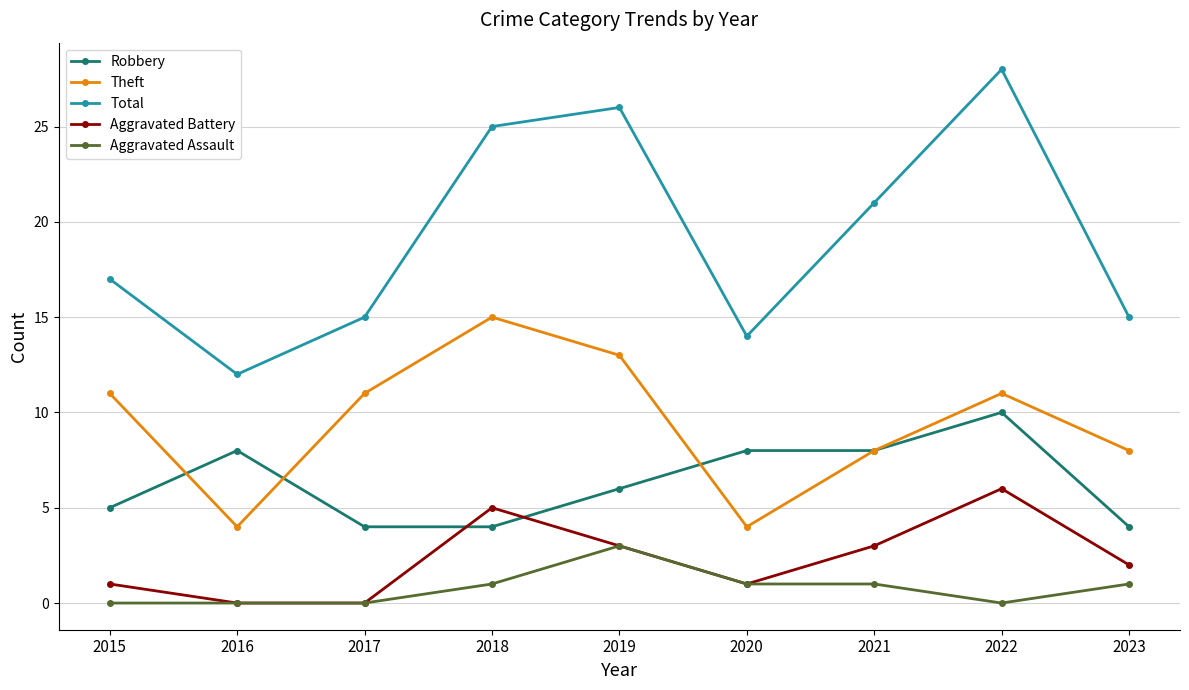

True or false: Aggravated Assault and Theft cross at least once.

False